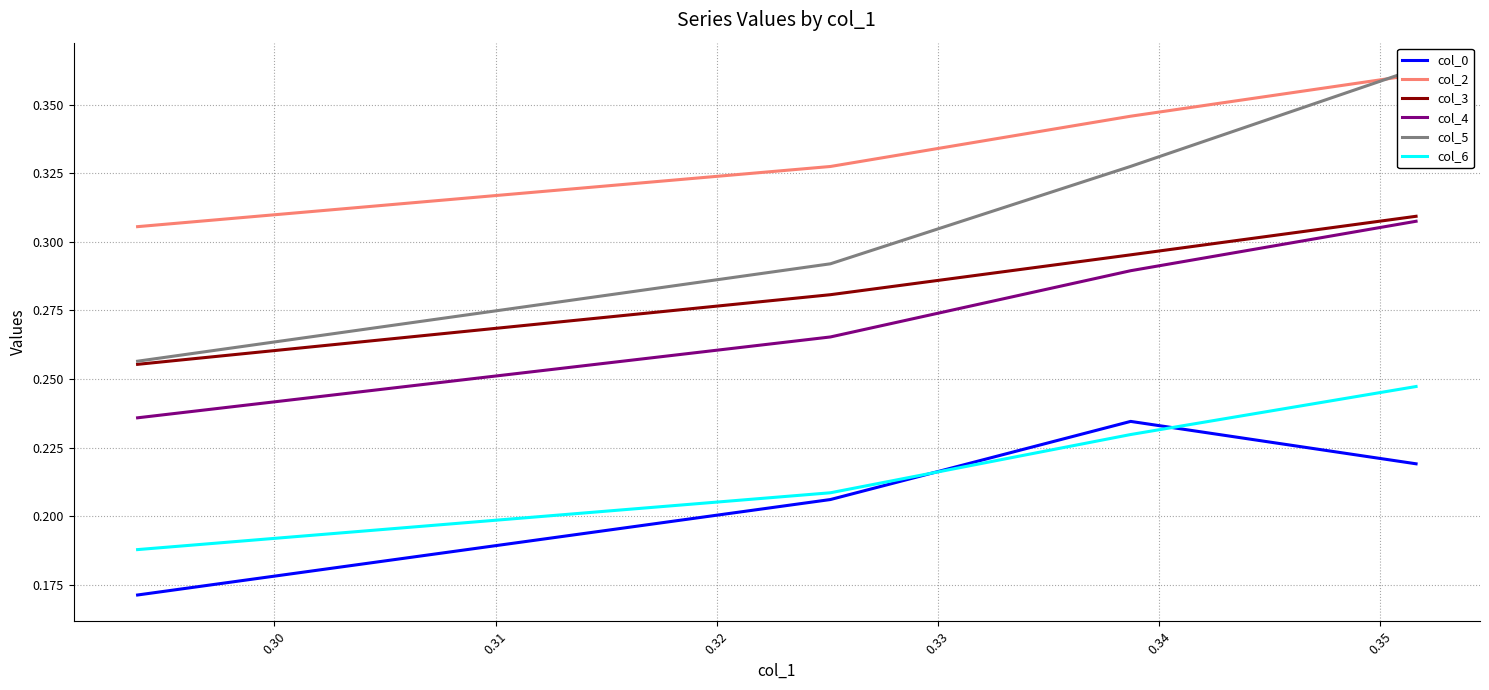

True or false: col_5 has more than 0 points higher than both neighbors.

False